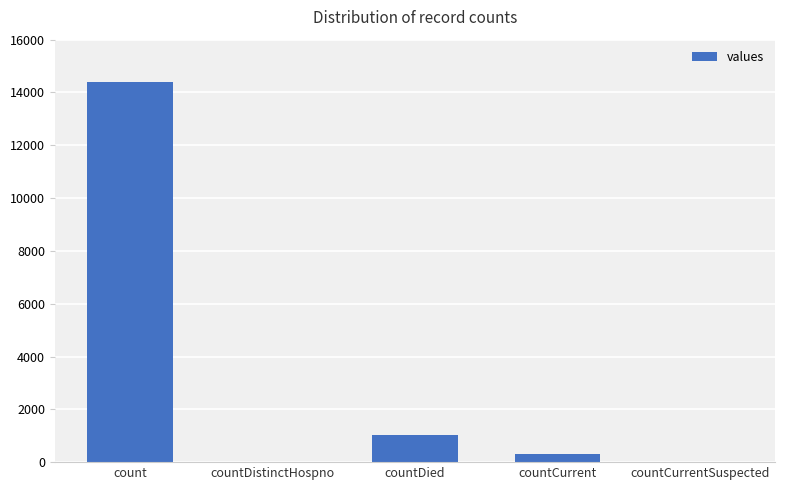

What is the sum of all values?

15737